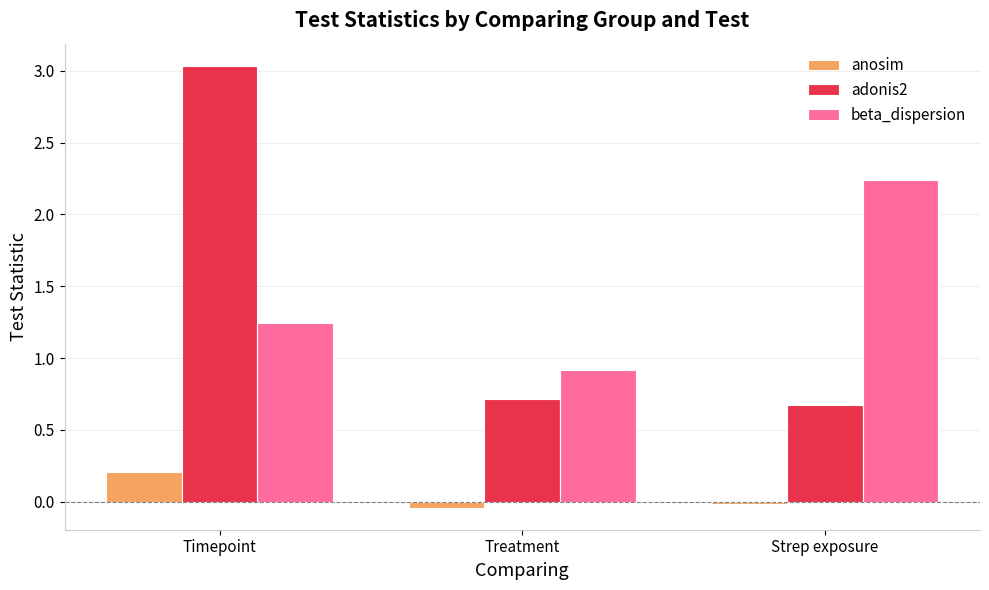

How many groups of bars are there?

3